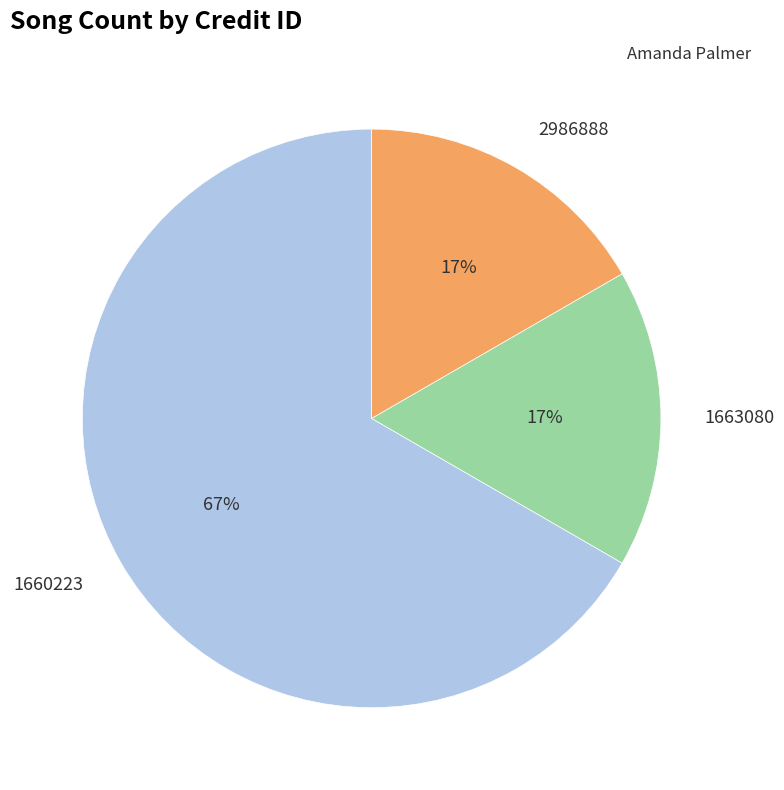

True or false: 1663080 accounts for 17% of the total.

True